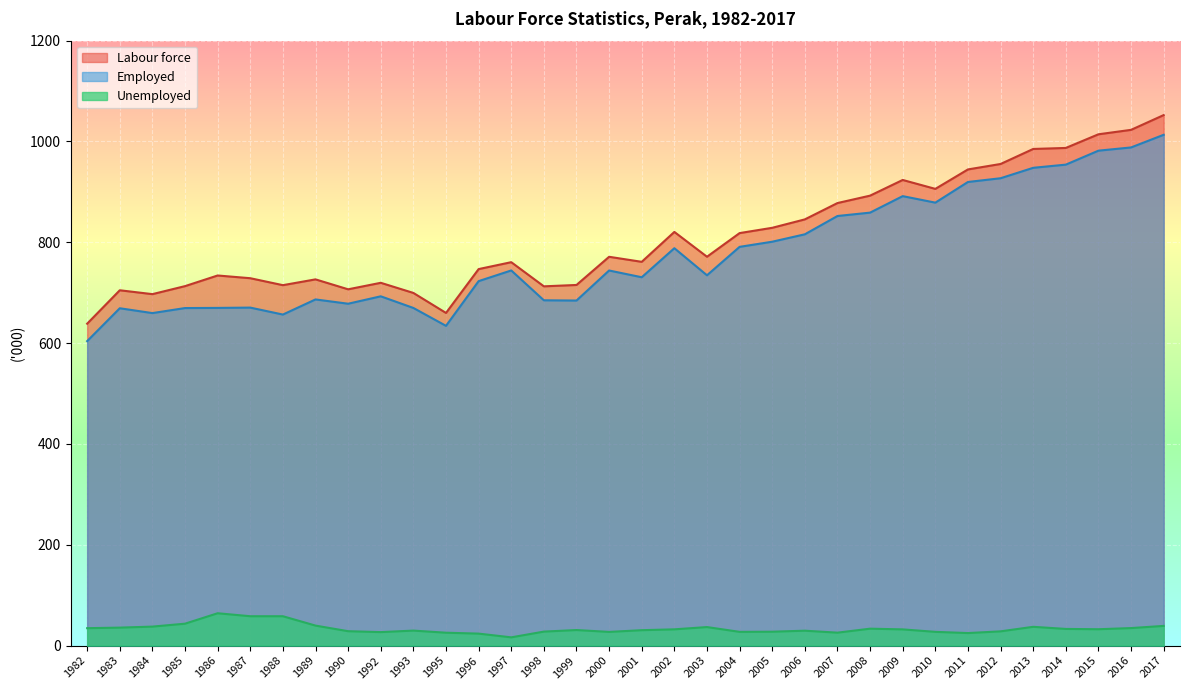

True or false: Unemployed and Labour force cross at least once.

False